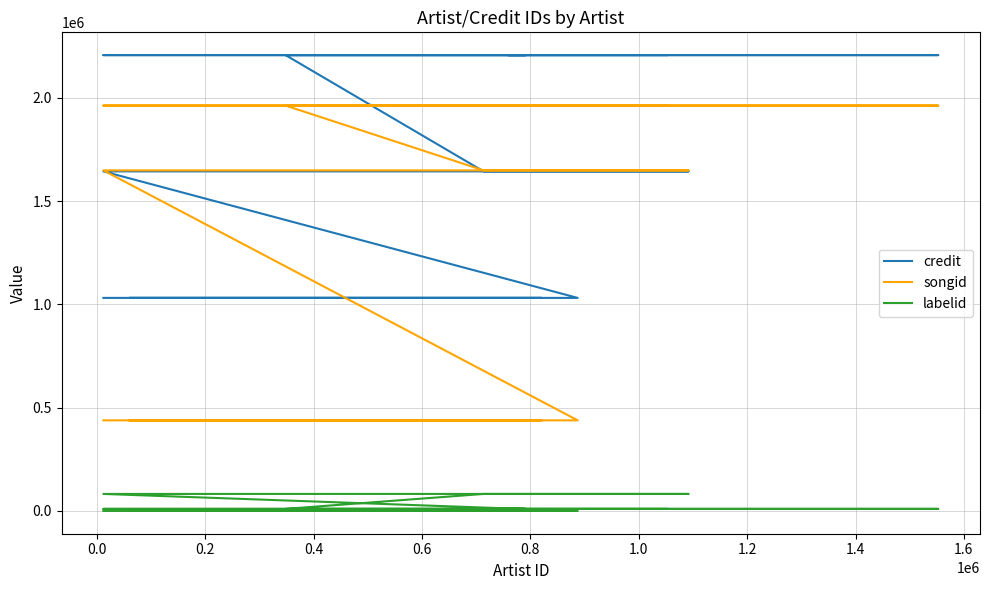

Rank the series at 0.4 from highest to lowest value.

credit, songid, labelid